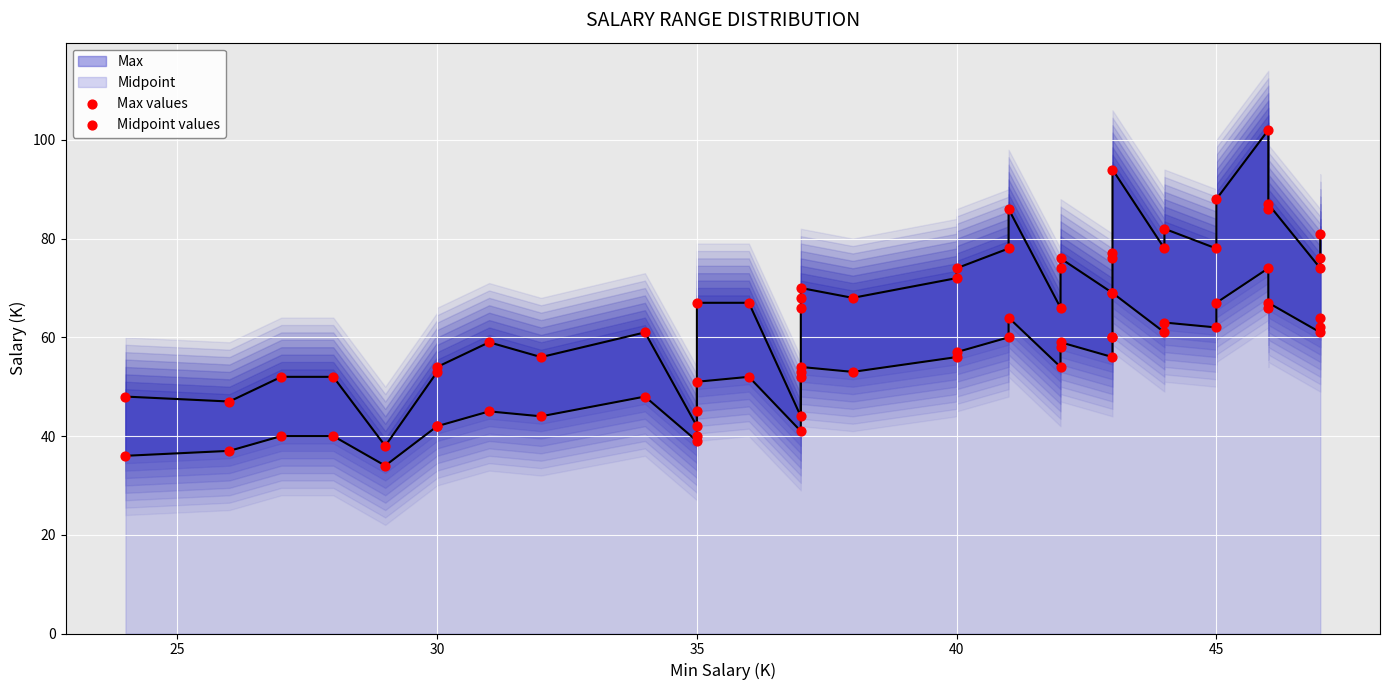

Which series contains the highest Y value?

Max values